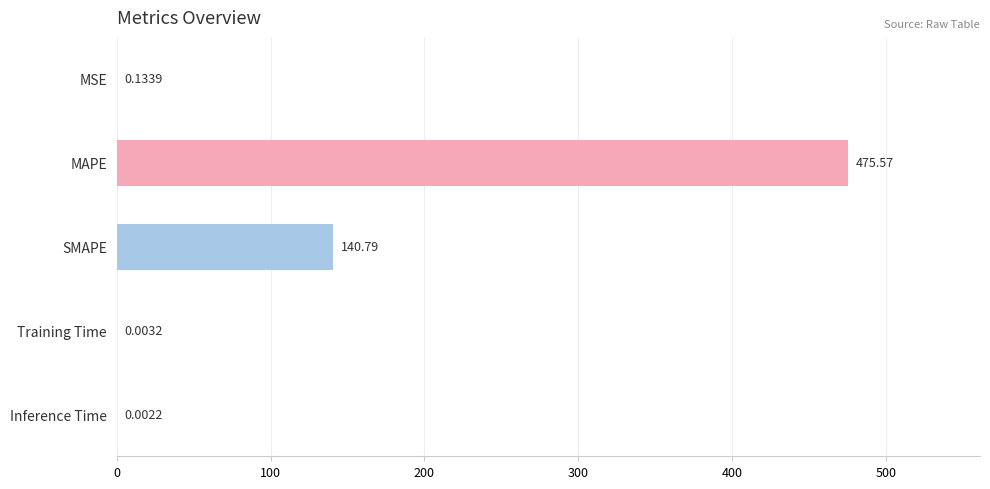

At which label is the value closest to 237?

SMAPE